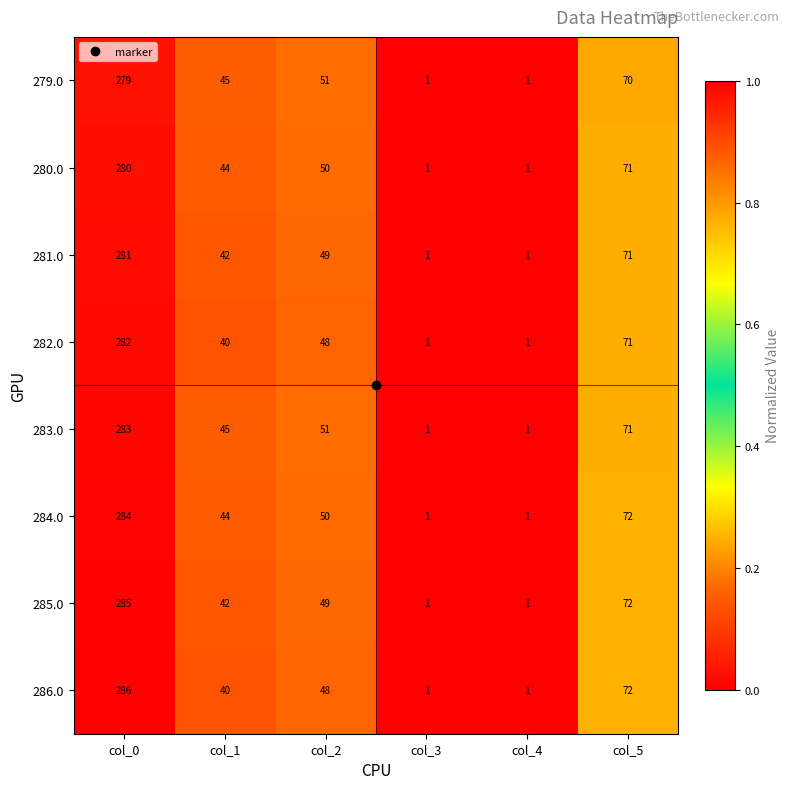

List the series in order of their peak value, lowest first.

279.0, 280.0, 281.0, 282.0, 283.0, 284.0, 285.0, 286.0